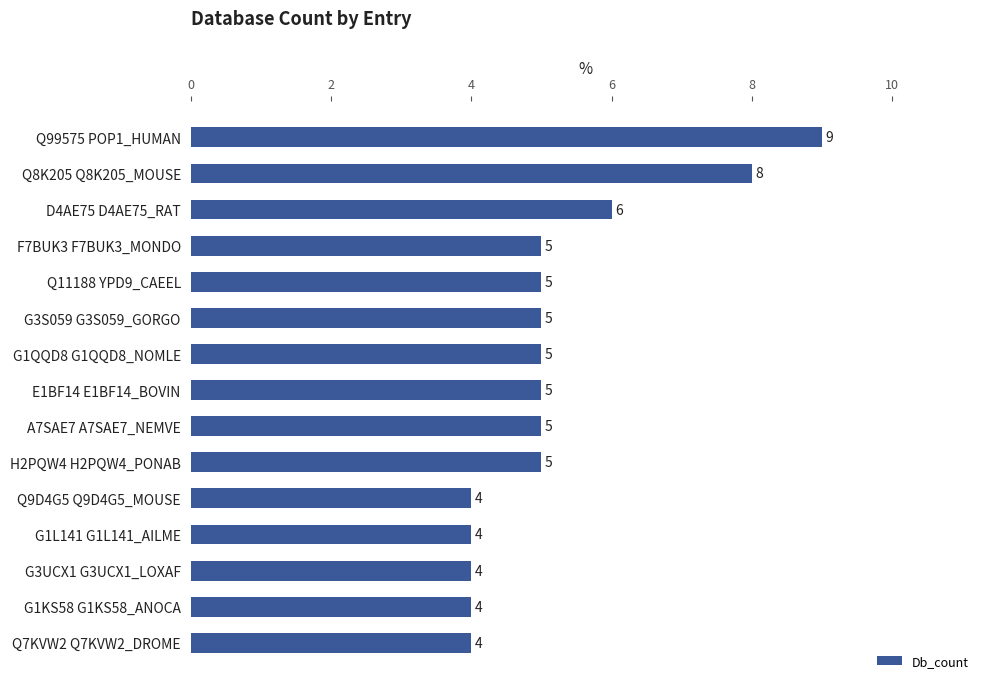

What is the minimum value shown in the chart?

4